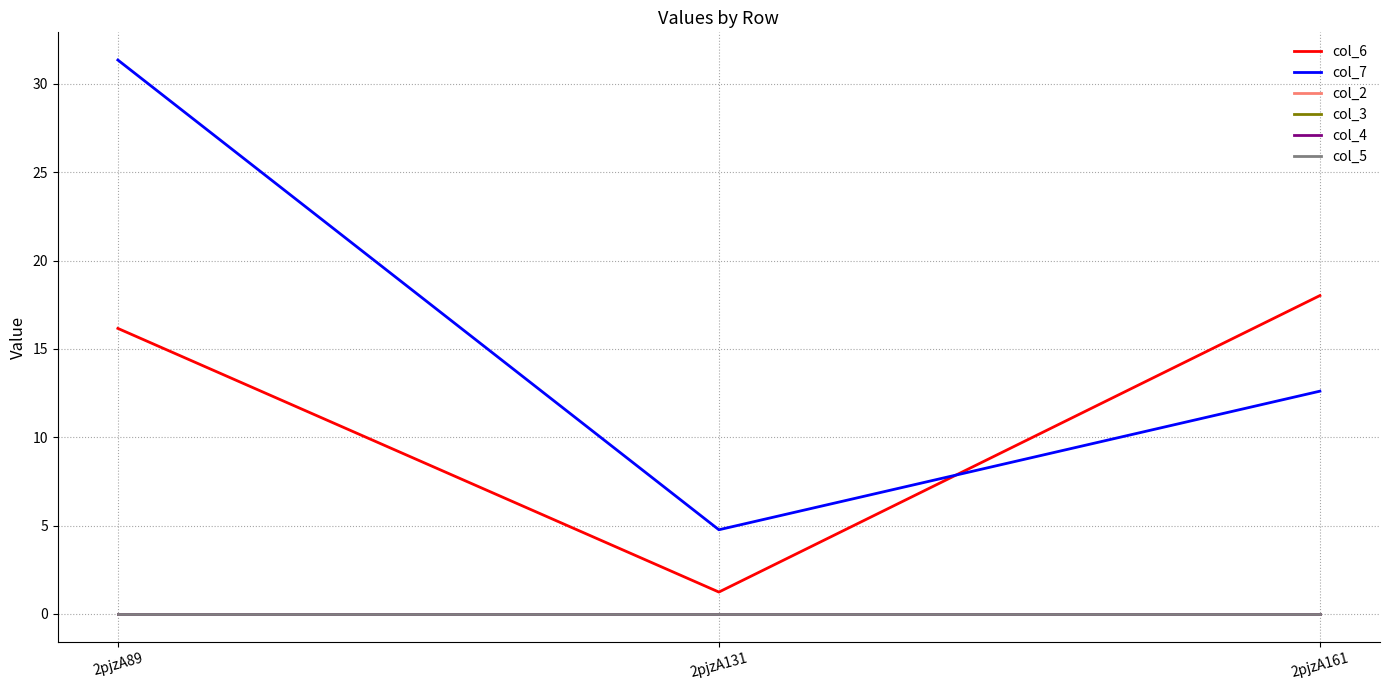

Reading left to right, what are all the values shown in this chart?

col_6: 2pjzA89=16.2	2pjzA131=1.2	2pjzA161=18.0
col_7: 2pjzA89=31.4	2pjzA131=4.8	2pjzA161=12.6
col_2: 2pjzA89=0.0	2pjzA131=0.0	2pjzA161=0.0
col_3: 2pjzA89=0.0	2pjzA131=0.0	2pjzA161=0.0
col_4: 2pjzA89=0.0	2pjzA131=0.0	2pjzA161=0.0
col_5: 2pjzA89=0.0	2pjzA131=0.0	2pjzA161=0.0